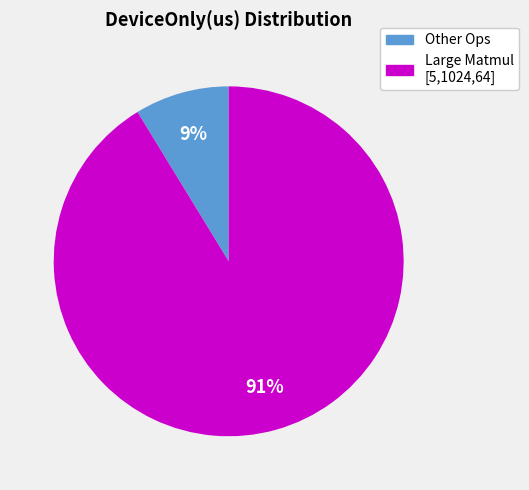

Is there any slice that represents more than half of the pie?

Yes